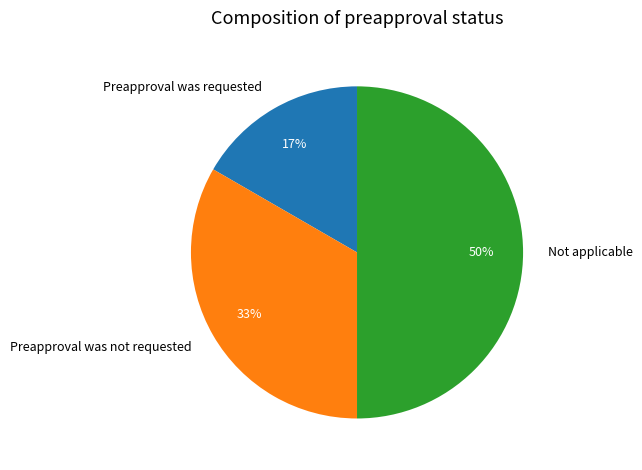

Is Preapproval was not requested the majority of the pie?

No